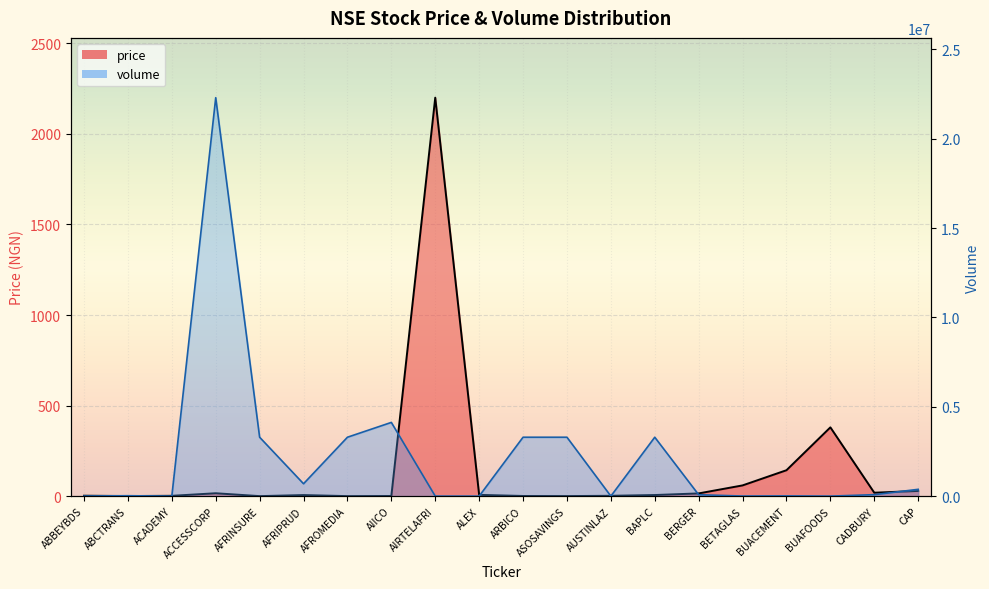

How many lines are shown in the chart?

2